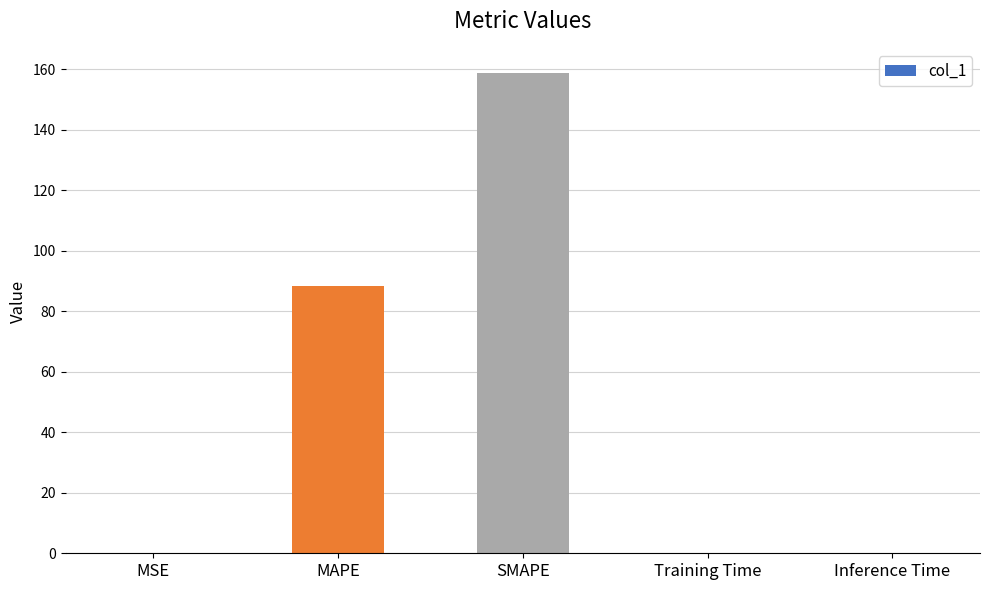

Which has a higher value, MAPE or Training Time?

MAPE